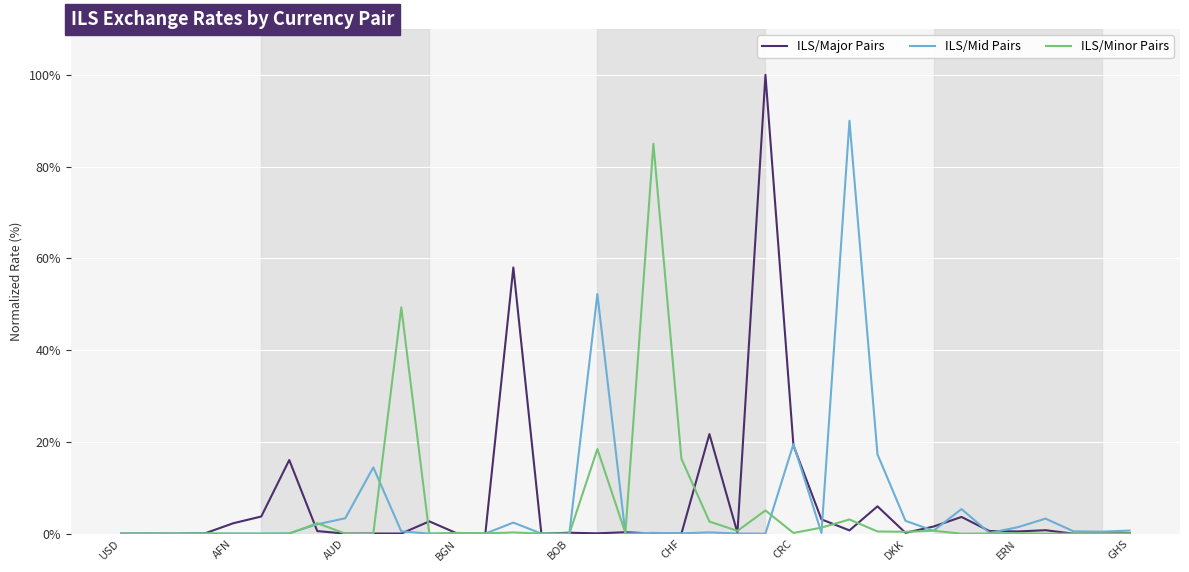

What is the highest value of the ILS/Mid Pairs series?

90.0